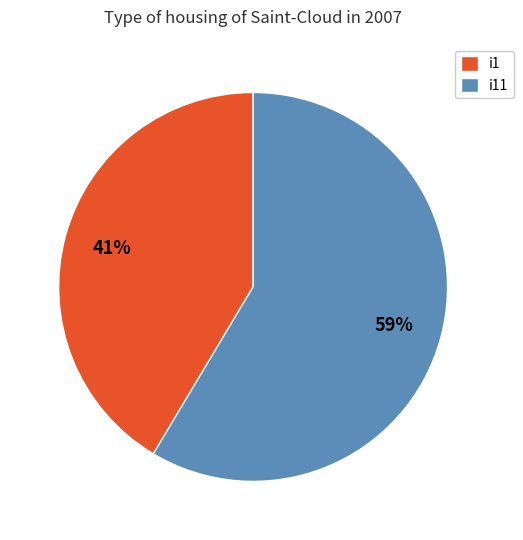

To the nearest percent, what is the average slice percentage?

50%